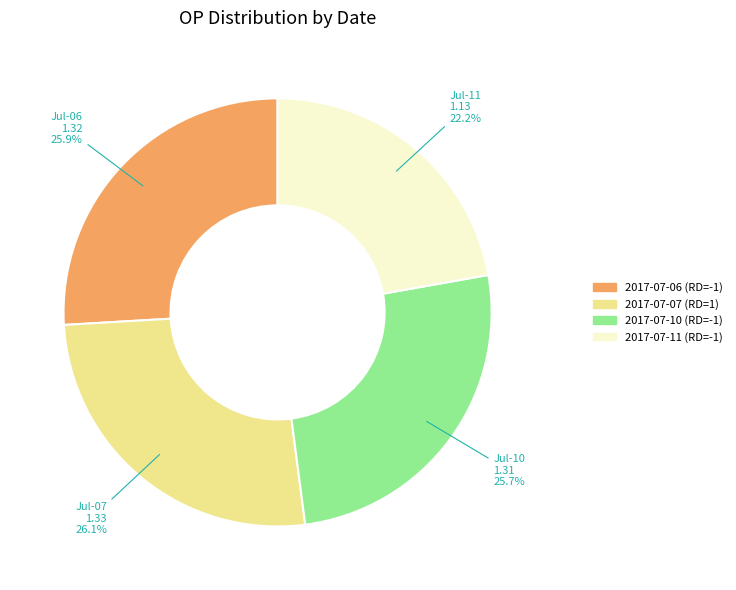

Between 2017-07-11 (RD=-1) and 2017-07-07 (RD=1), which is larger?

2017-07-07 (RD=1)